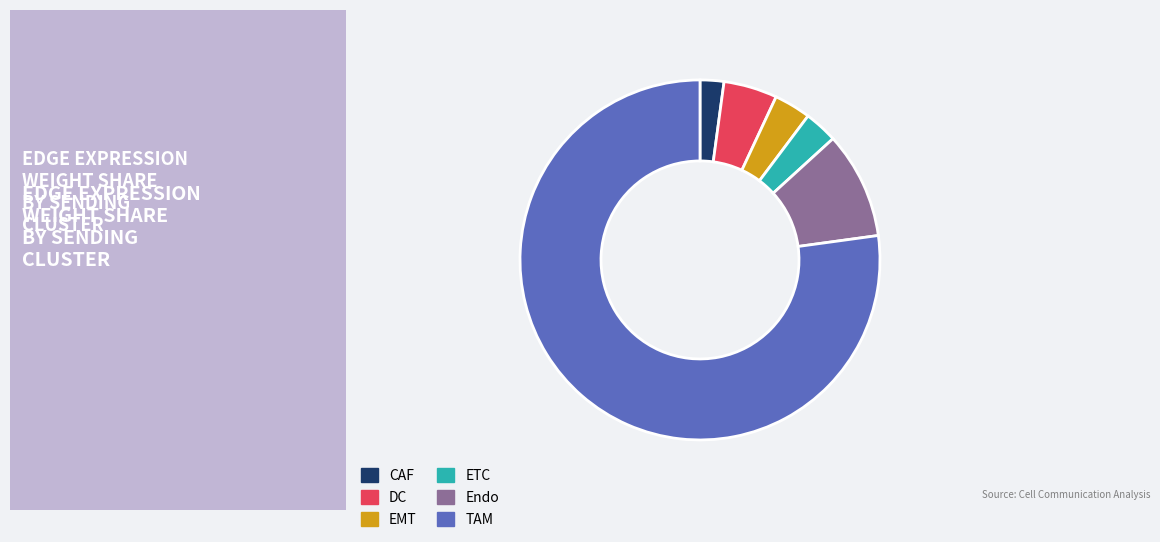

Is there any slice that represents more than half of the pie?

Yes